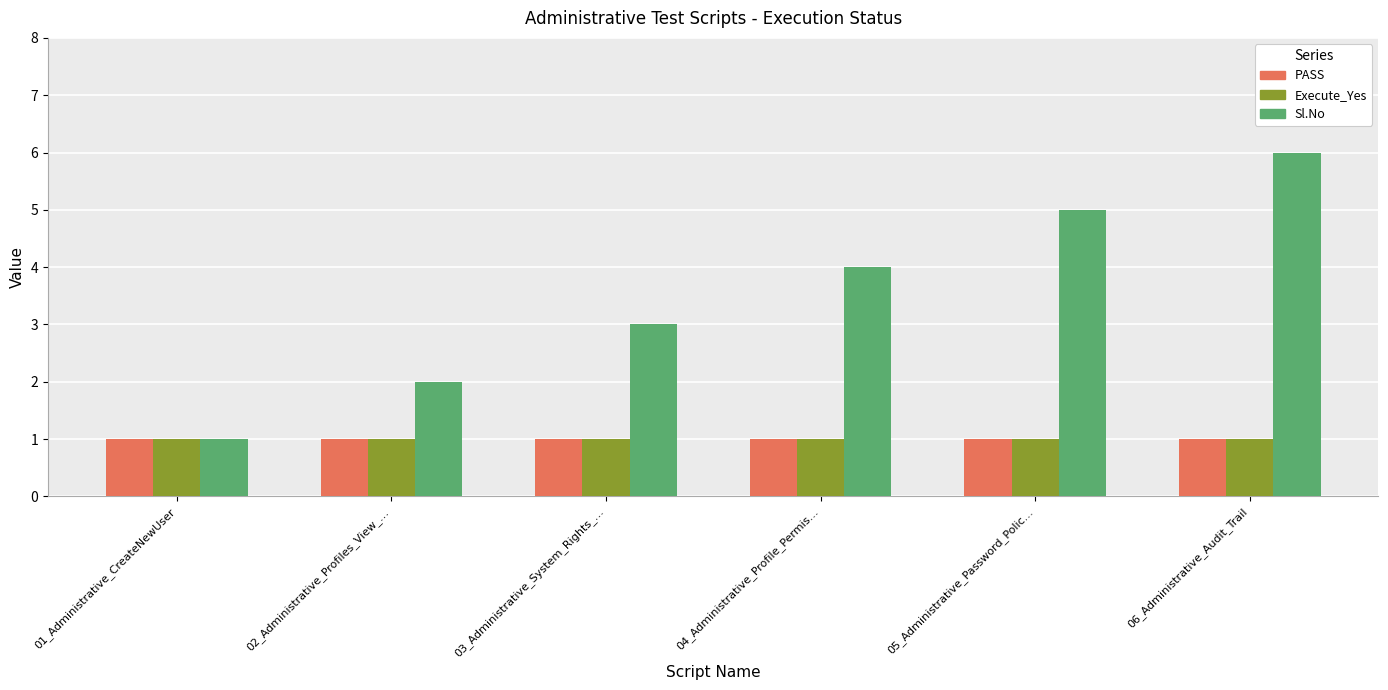

What is the label of the 5th bar from the right?

02_Administrative_Profiles_View_…